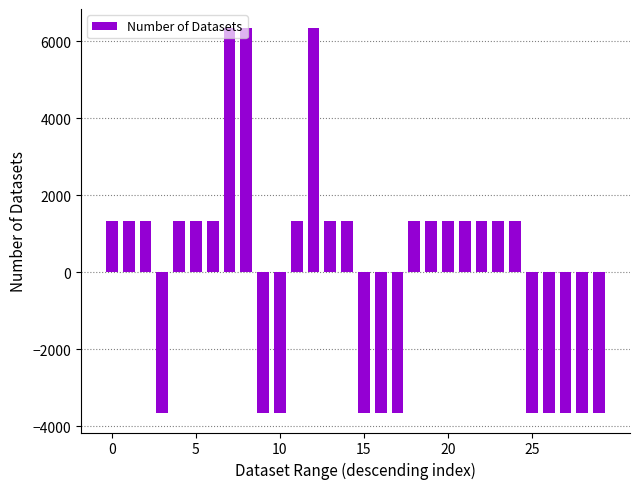

What is the value of the 29th bar from the left?

-3666.7